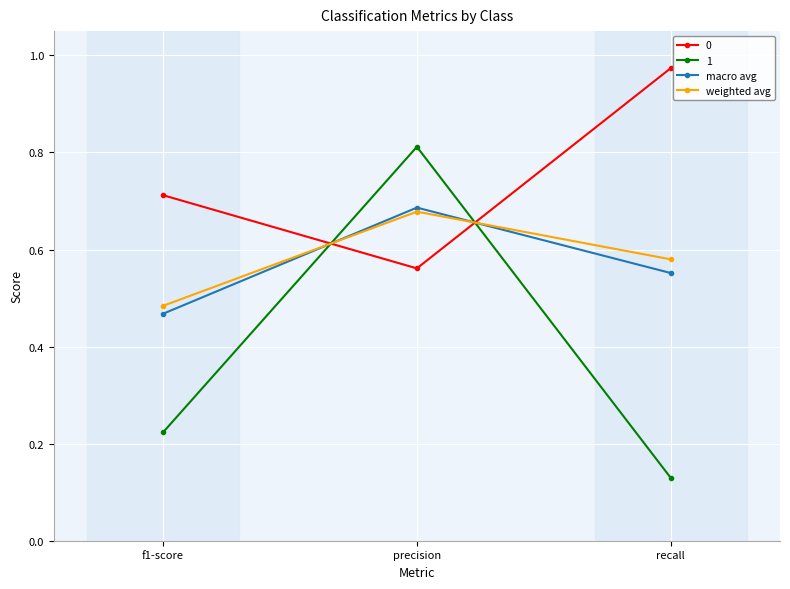

Rank the categories by 0 value from lowest to highest.

precision, f1-score, recall